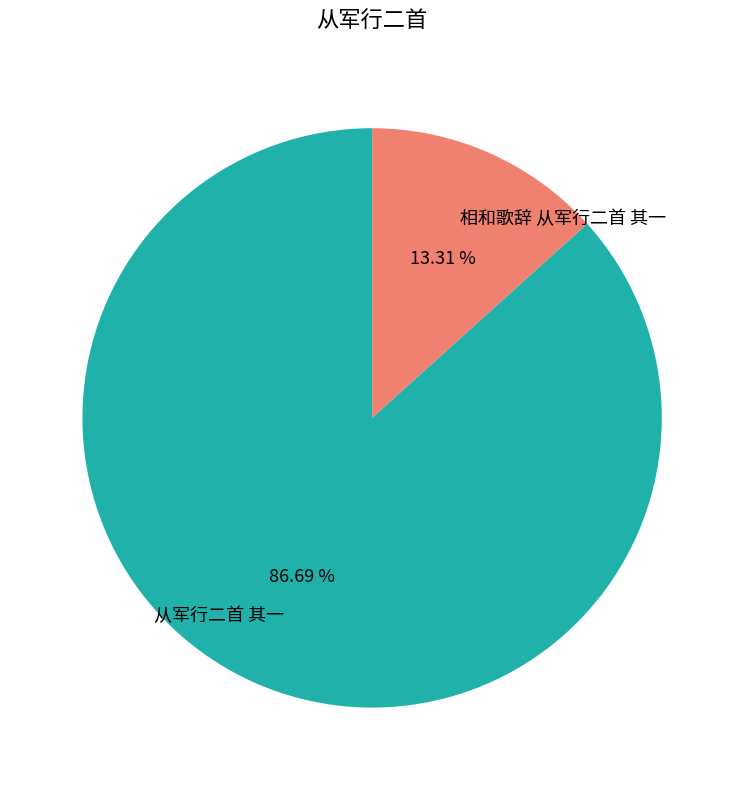

To the nearest percent, what portion does 相和歌辞 从军行二首 其一 represent?

13%